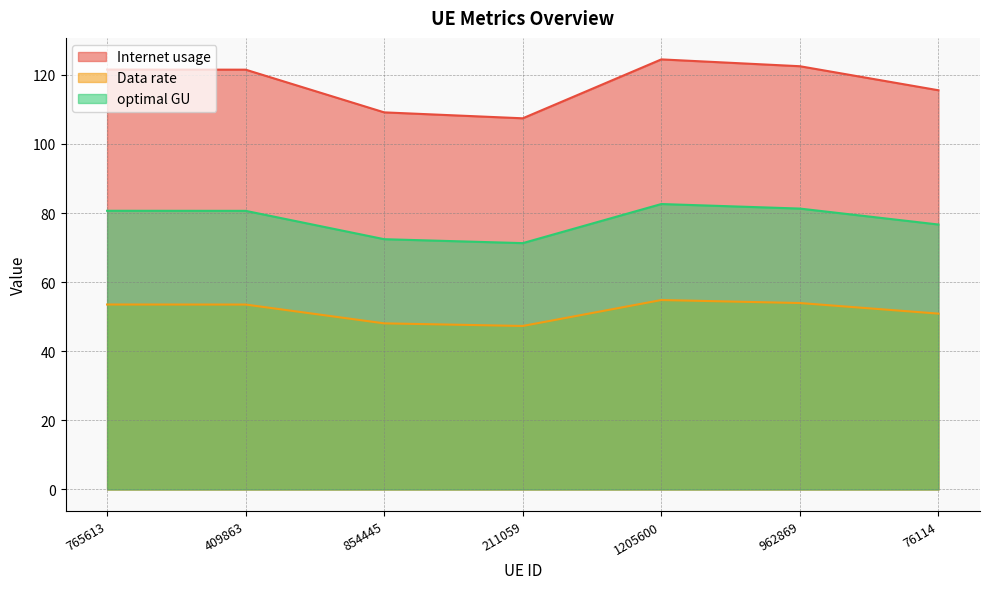

How many lines are shown in the chart?

3